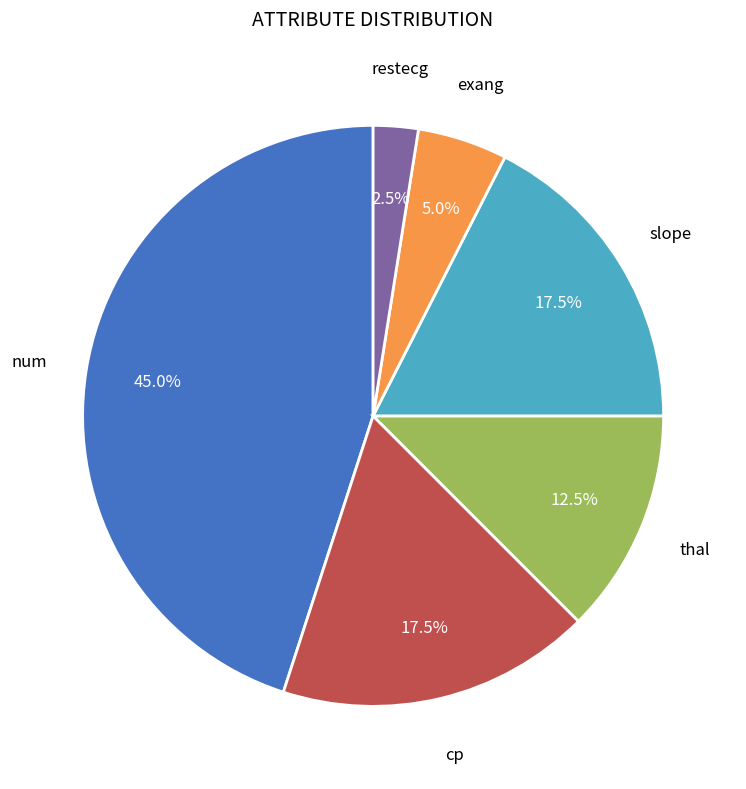

Is there a majority slice in this chart?

No